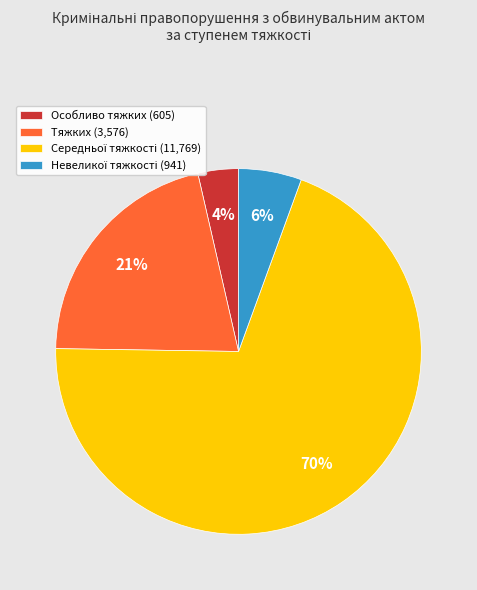

Is the sum of Тяжких (3,576) and Особливо тяжких (605) greater than half?

No